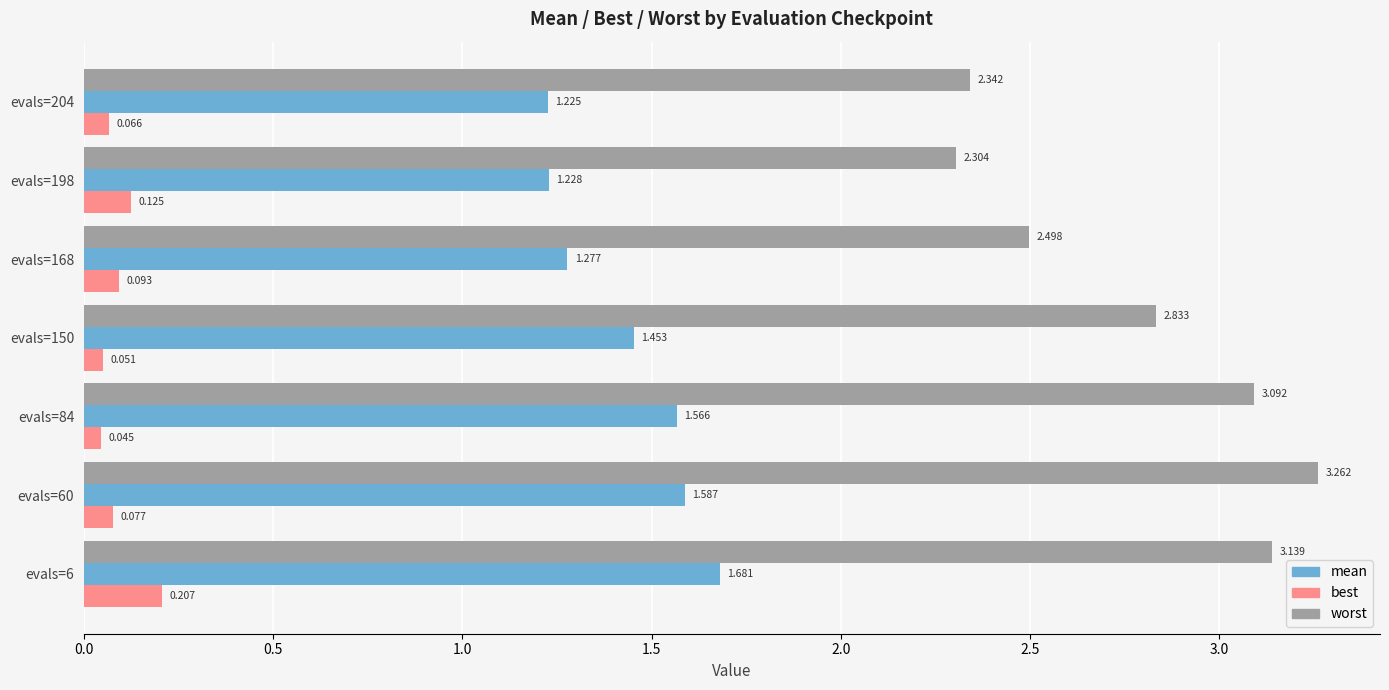

Rank the series by their average value, from highest to lowest.

worst, mean, best